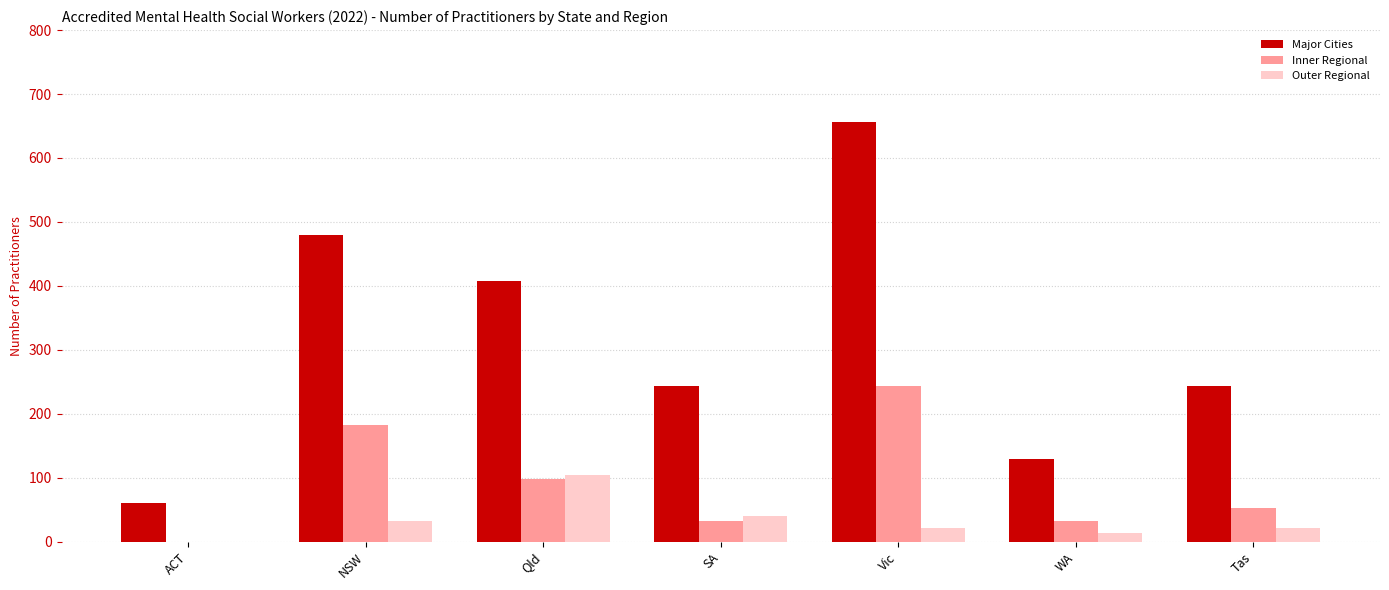

Where is Inner Regional nearest to the value 121?

Qld